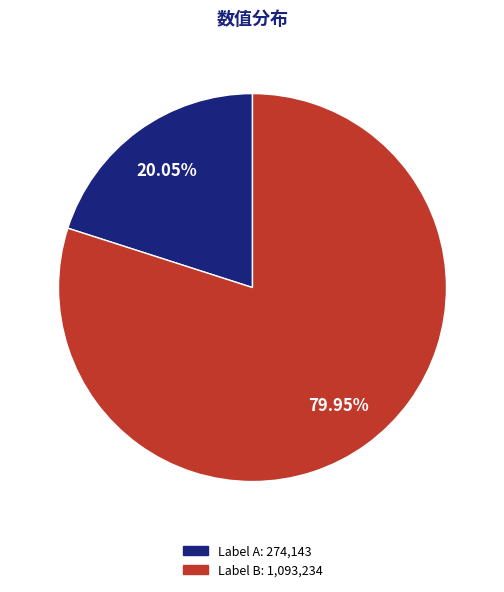

Count the number of slices in the pie.

2